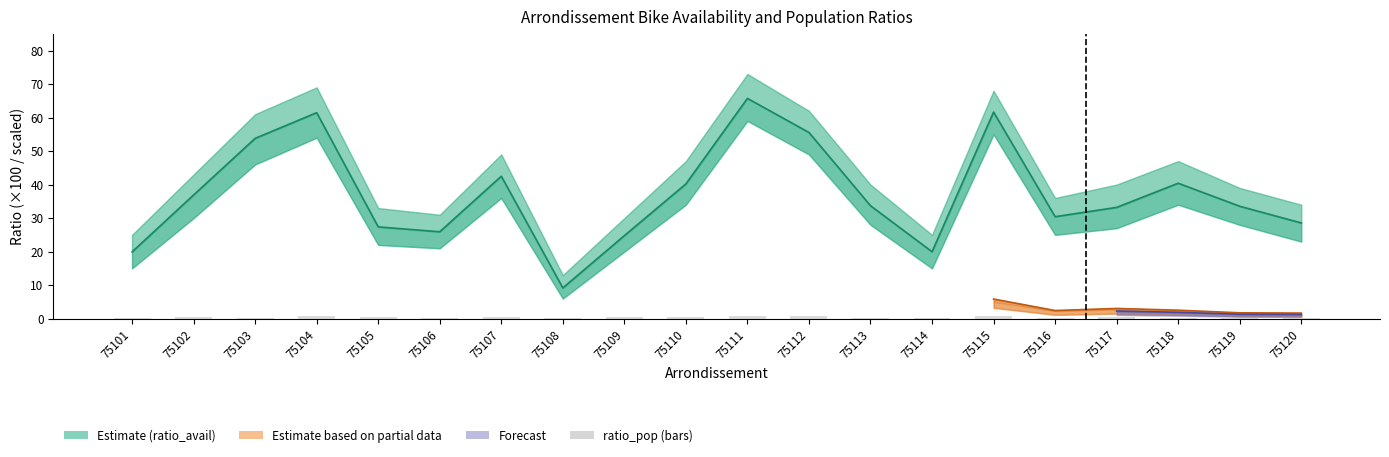

Which series has the largest total across all categories?

ratio_avail